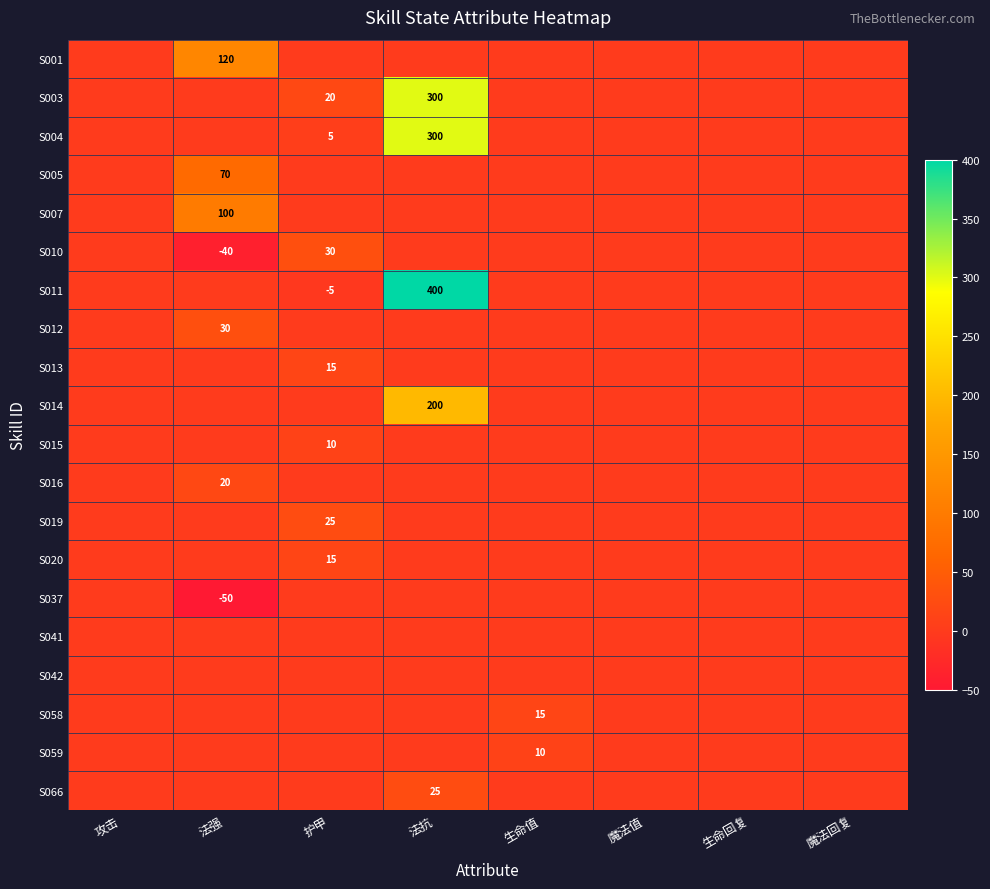

True or false: S011 has a value of -1 at 护甲.

False